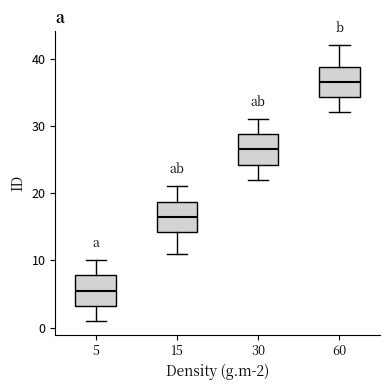

Reading left to right, read every box against the y-axis: the position of its median line, the range the box covers, and the ends of its whiskers. The values are not printed on the chart, so give them approximately, as read against the axis.

5: median 6, box 3 to 8, whiskers 1 to 10
15: median 17, box 14 to 19, whiskers 11 to 21
30: median 27, box 24 to 29, whiskers 22 to 31
60: median 37, box 34 to 39, whiskers 32 to 42